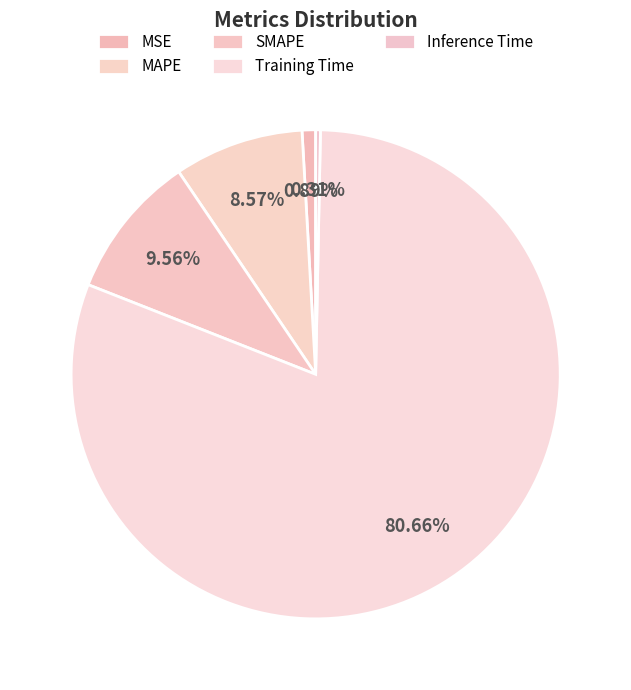

How many segments does this pie chart have?

5